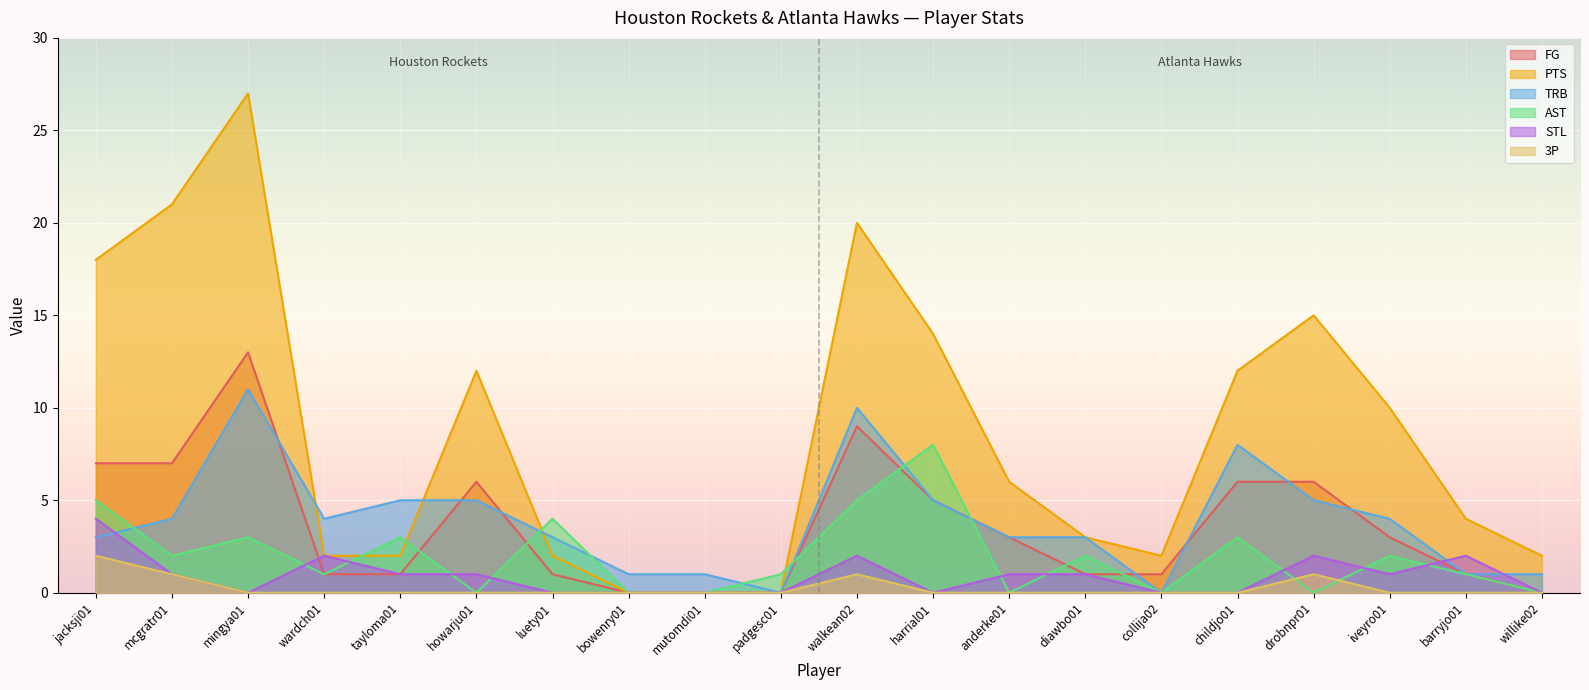

What is the label of the 8th point from the left?

bowenry01